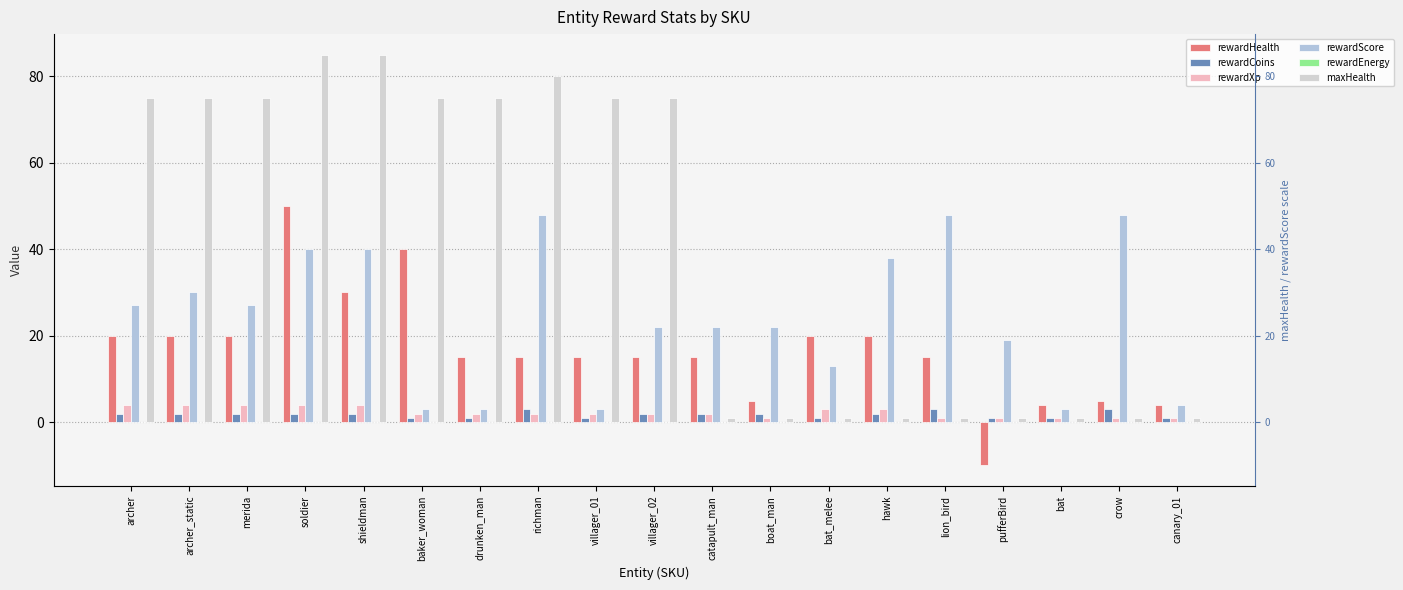

Rank the series at lion_bird from highest to lowest value.

rewardScore, rewardHealth, rewardCoins, rewardXp, maxHealth, rewardEnergy